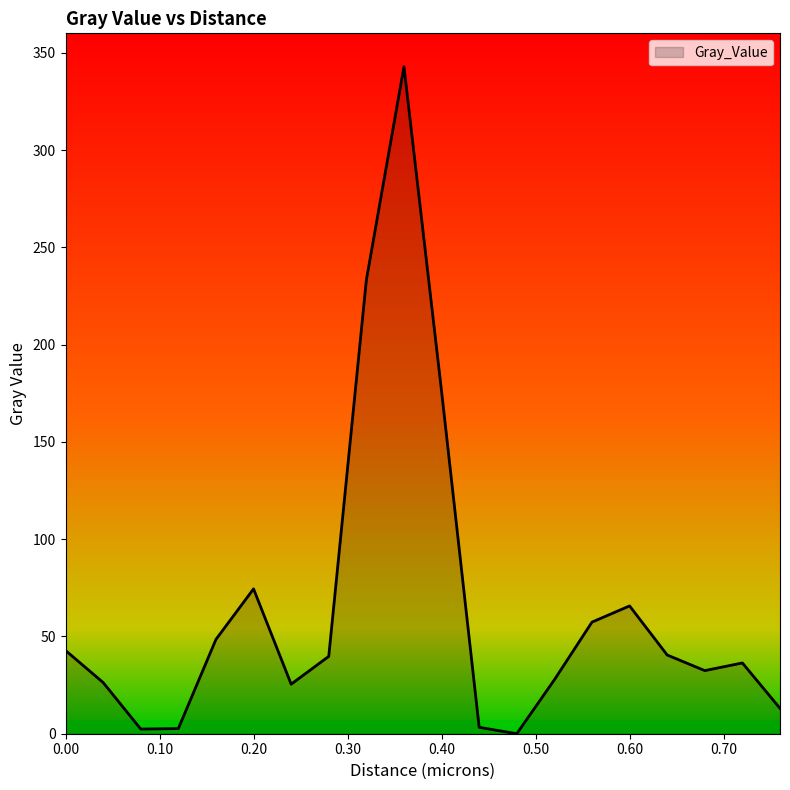

What is the difference between the maximum and minimum values?

342.9